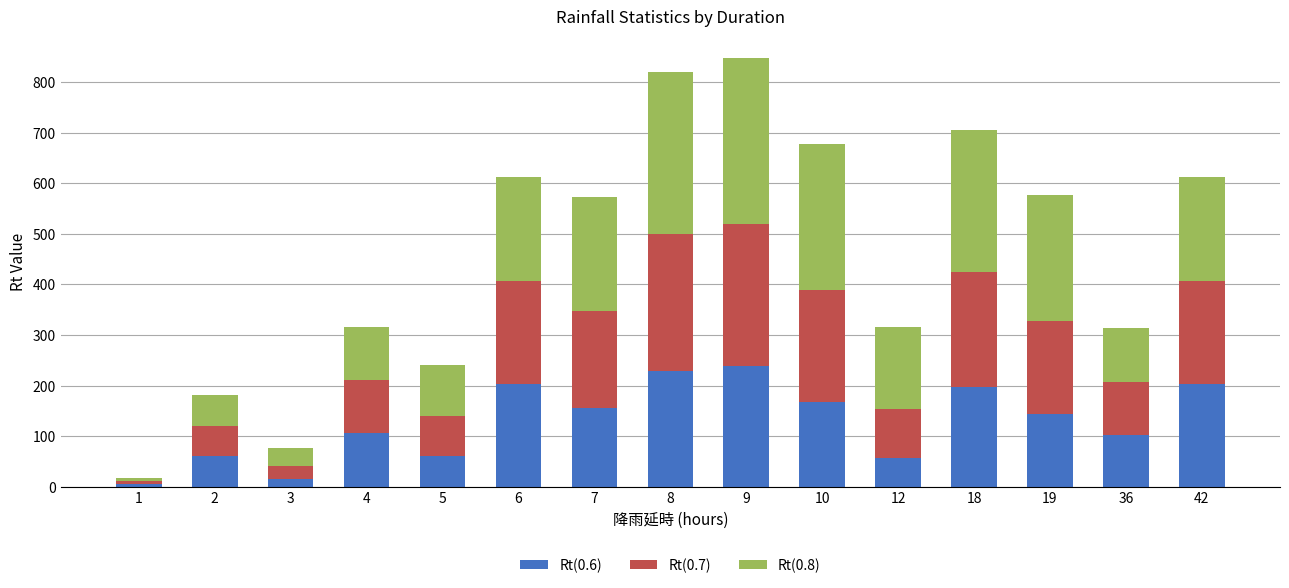

What is the highest value of the Rt(0.6) series?

239.1